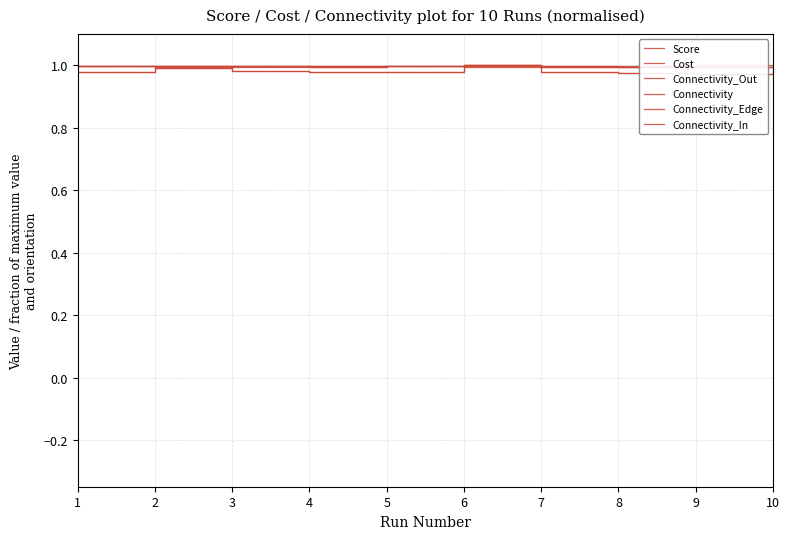

Is it true that Cost equals 0.2 at 9?

False